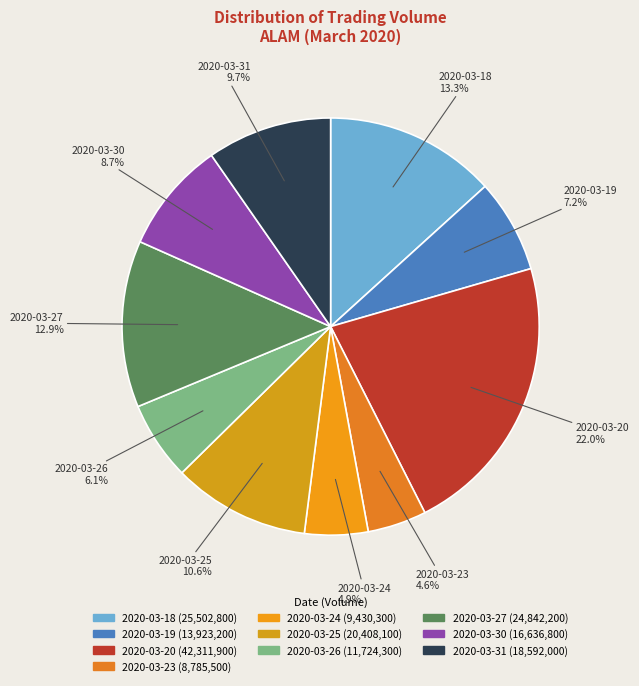

Count the number of slices in the pie.

10